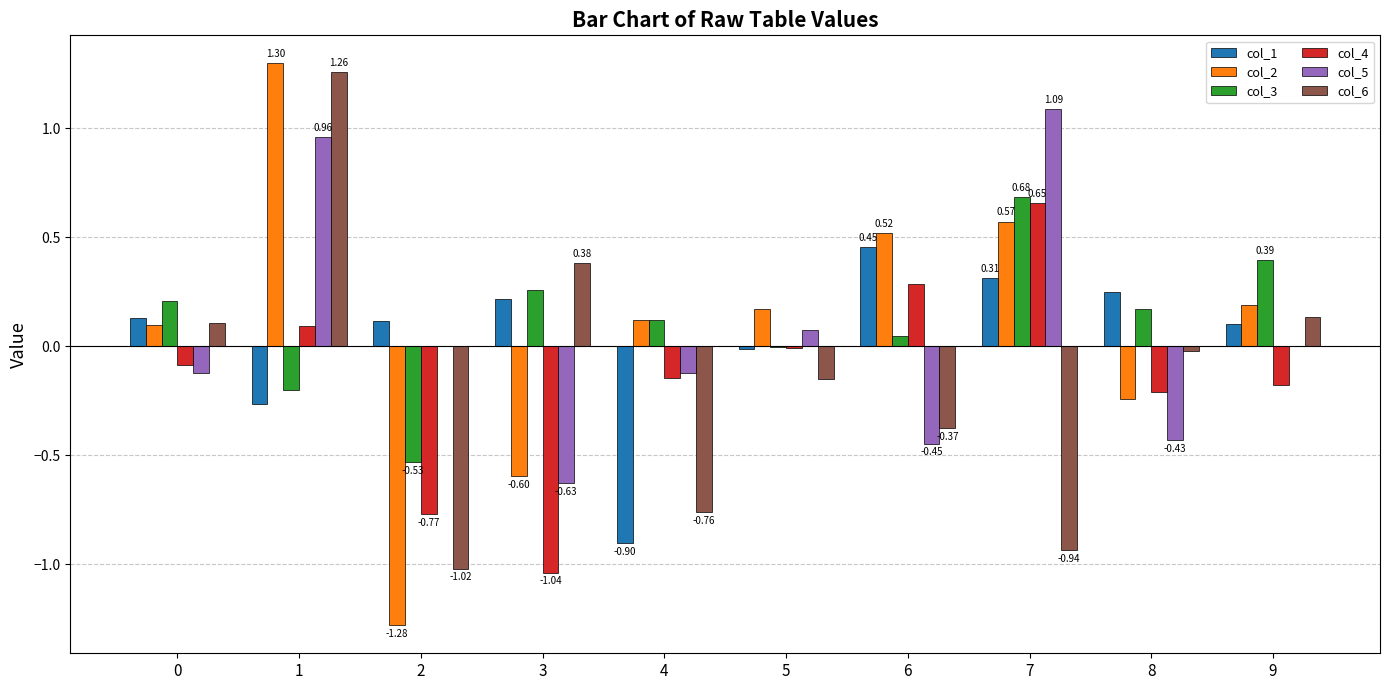

What is the sum of all col_1 values?

0.4